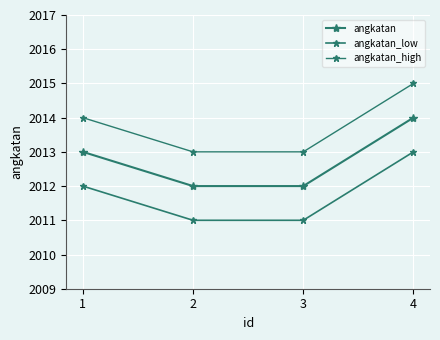

What is the highest value of the angkatan_low series?

2013